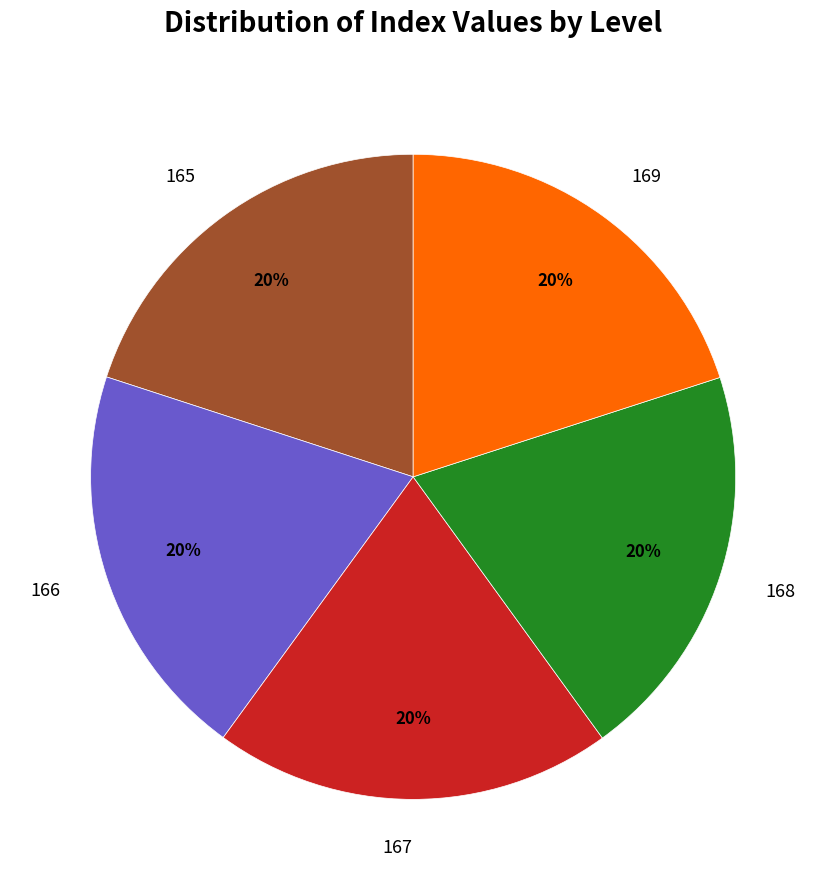

Combined, do 169 and 166 account for over 50%?

No